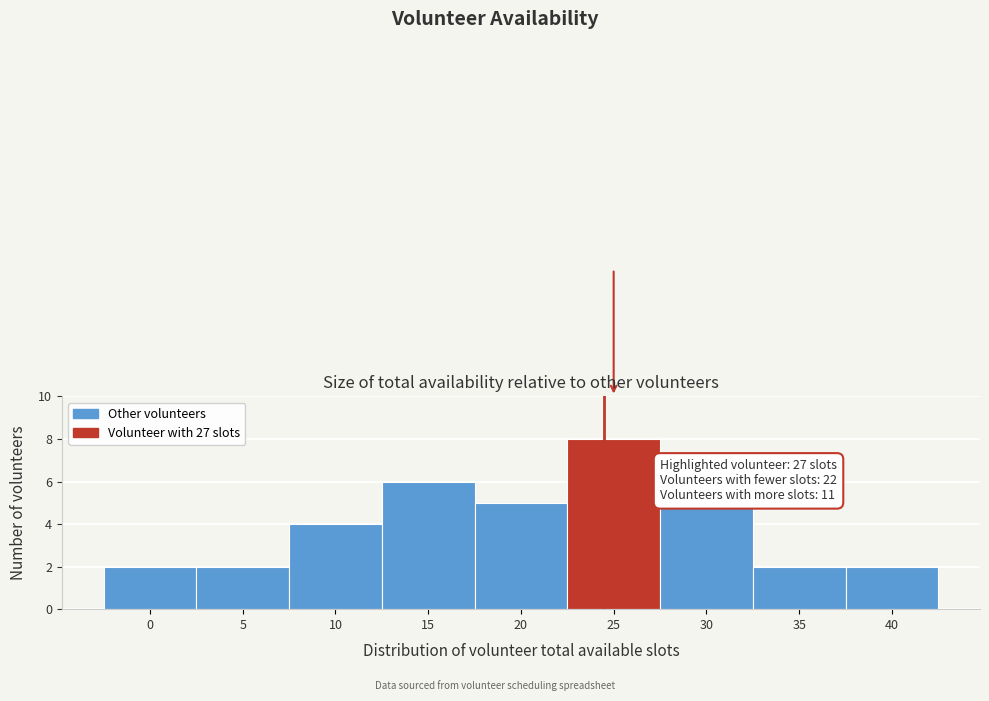

Reading left to right, extract all data points from this chart.

0=2	5=2	10=4	15=6	20=5	25=8	30=5	35=2	40=2